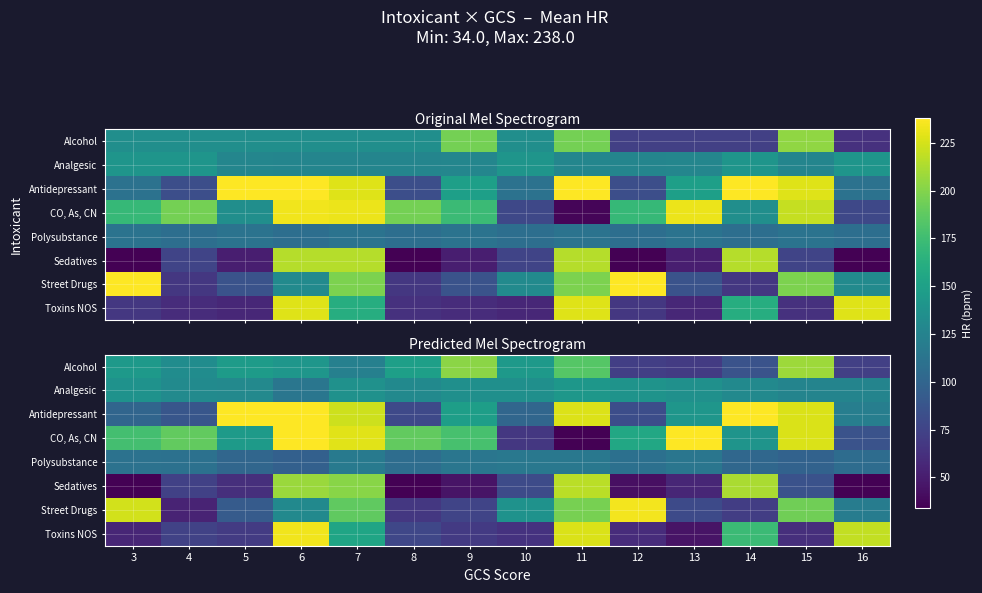

Which has a higher value, 3 or 16?

3